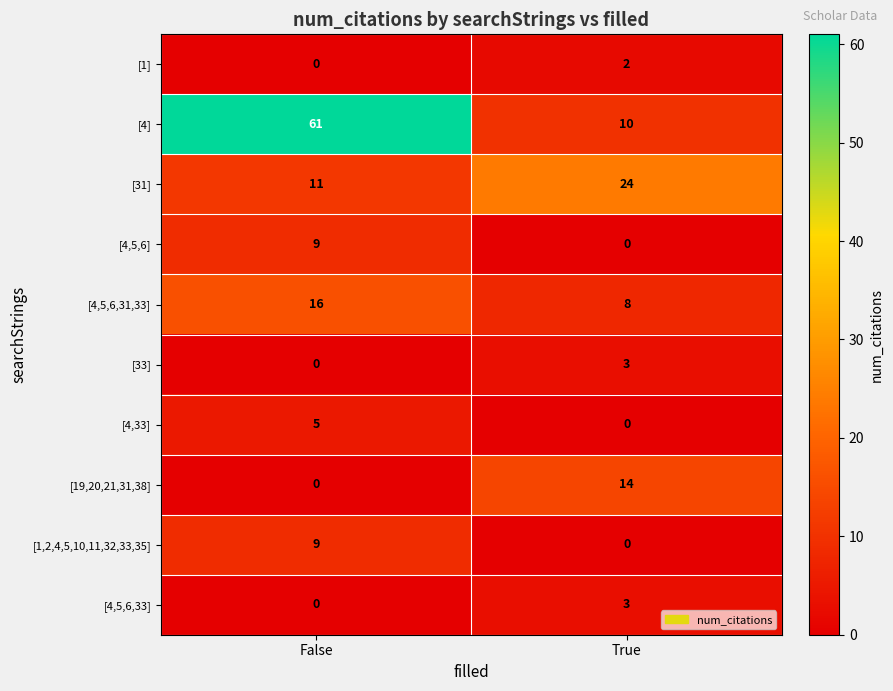

What is the total value across all series at False?

111